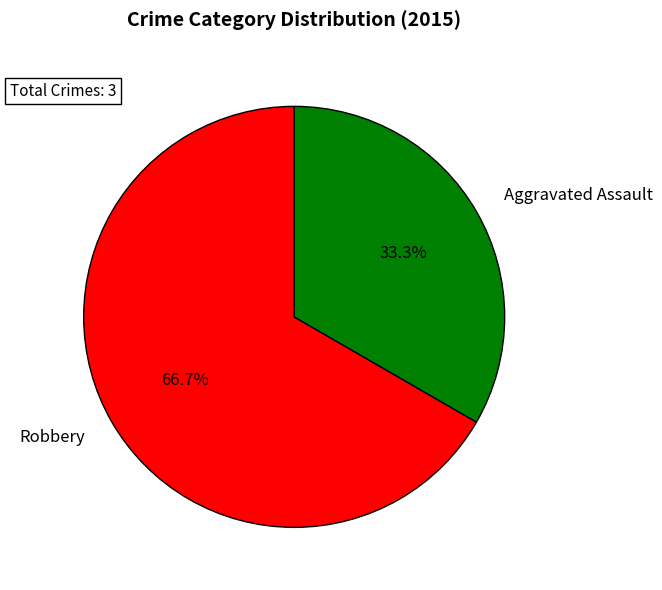

What percentage do Robbery and Aggravated Assault together represent?

100.0%